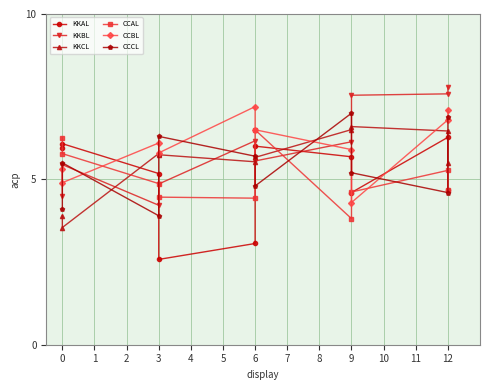

True or false: KKCL has more than 0 points higher than both neighbors.

True